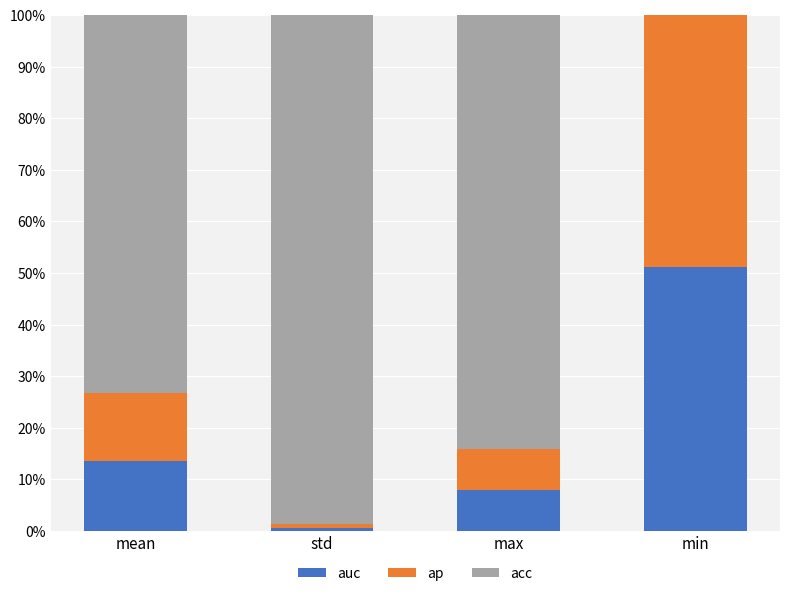

What is the total value across all series at max?

100.0